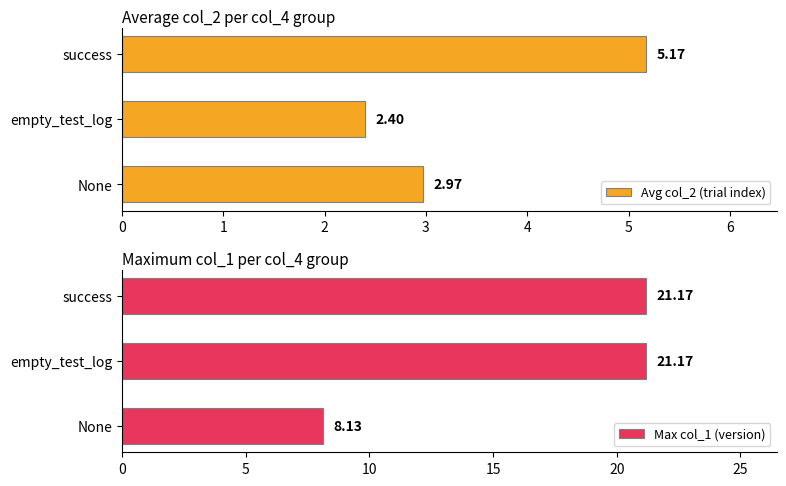

Rank the series by their average value, from highest to lowest.

Max col_1 (version), Avg col_2 (trial index)